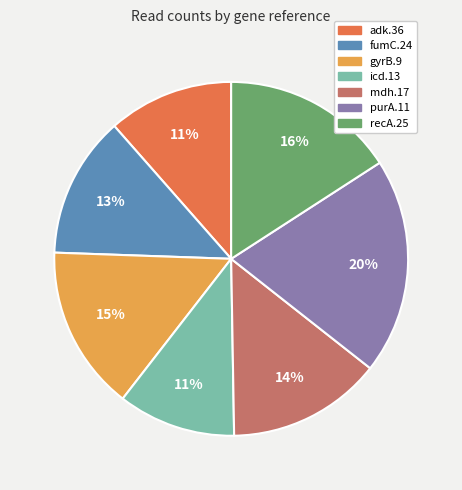

Which category has the biggest portion of the pie?

purA.11